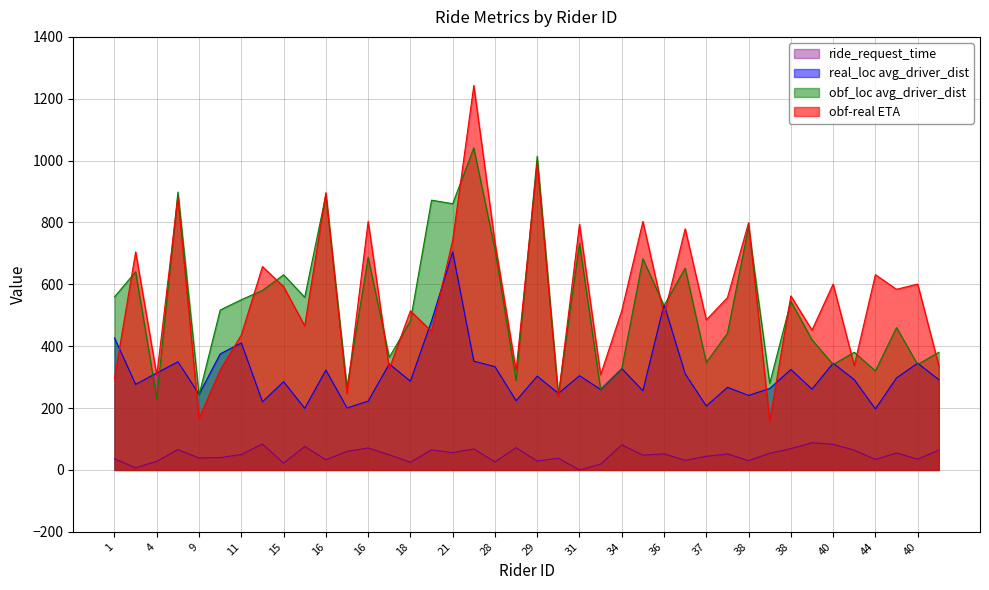

How many lines are shown in the chart?

4